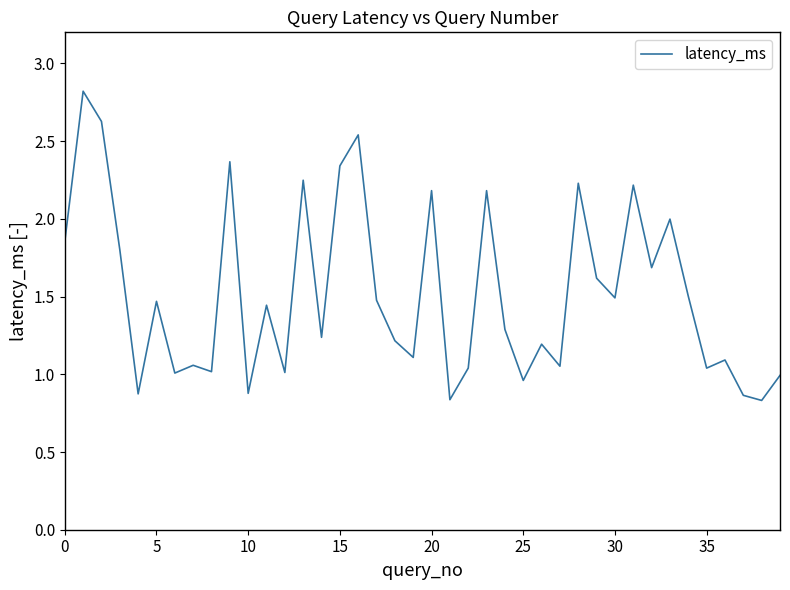

Count the number of data series in this chart.

1